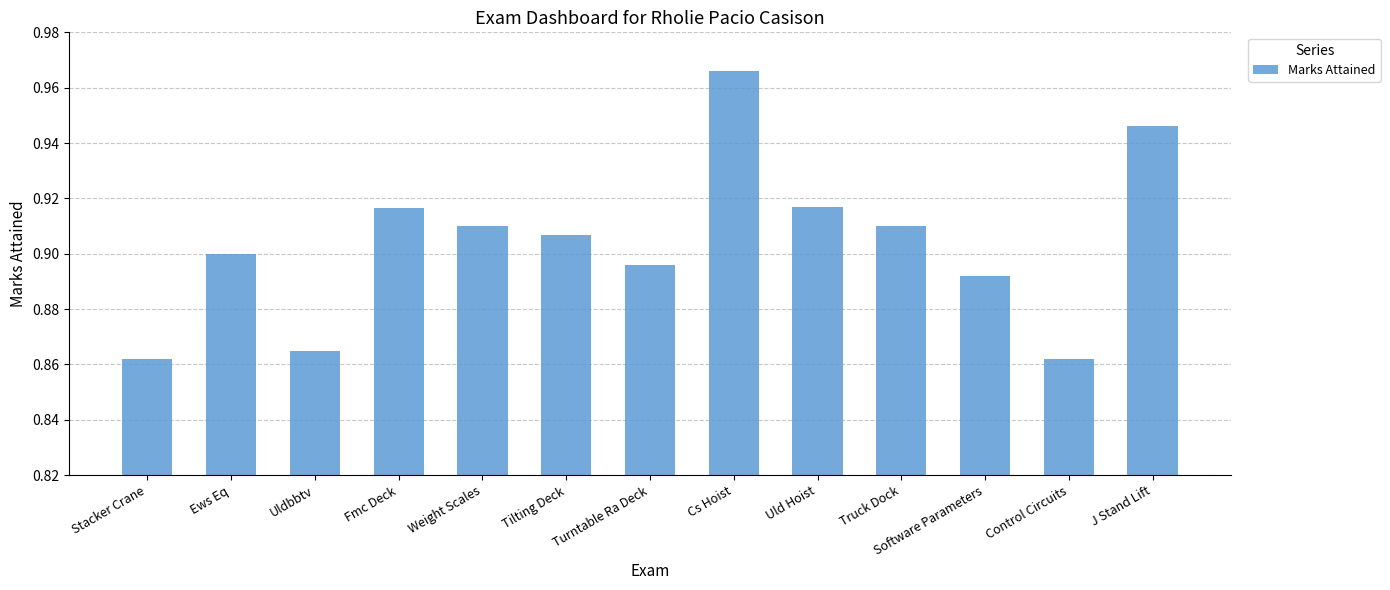

Count the values in the range 0 to 1.

13